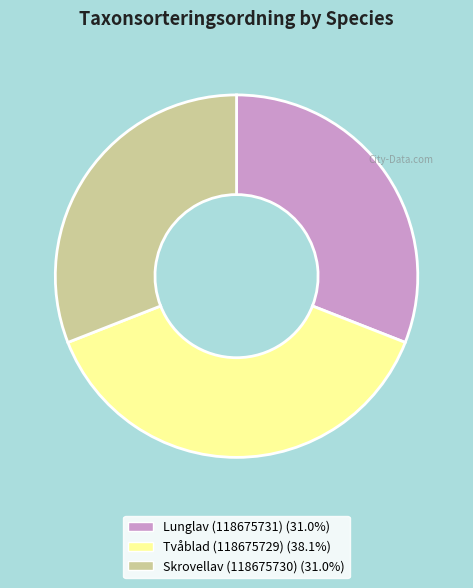

Approximately how many times larger is the value at Tvåblad (118675729) compared to Skrovellav (118675730)?

1.2